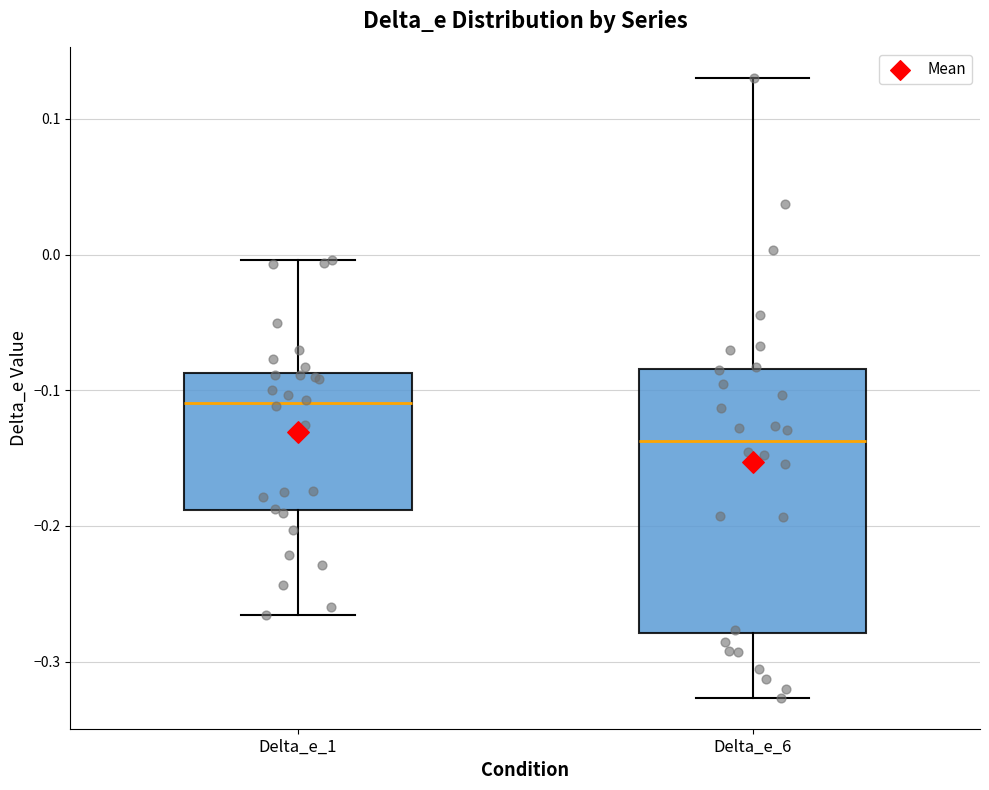

Comparing the boxes themselves (not the whiskers), which one is the tallest?

Delta_e_6